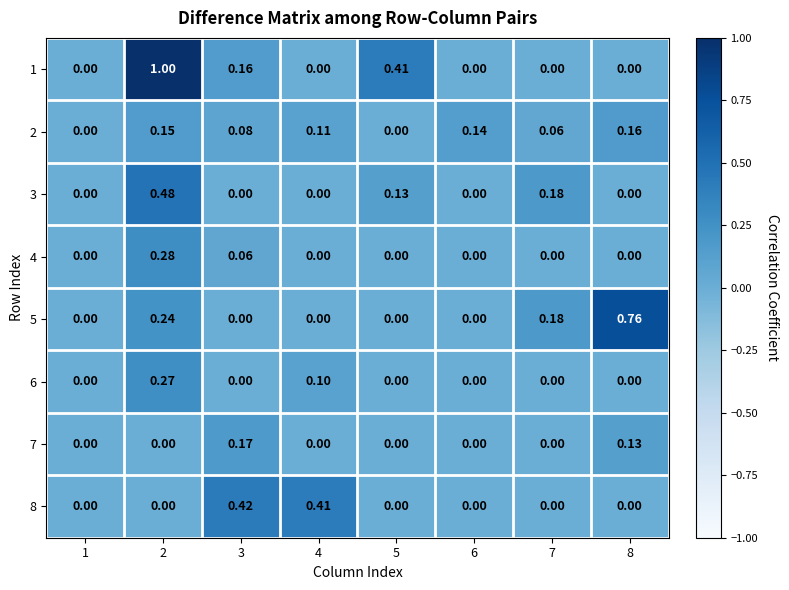

List the series in order of their peak value, highest first.

1, 5, 3, 8, 4, 6, 7, 2